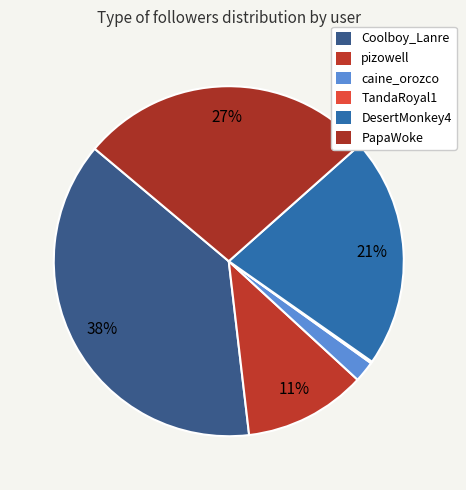

Does pizowell represent more than half of the total?

No